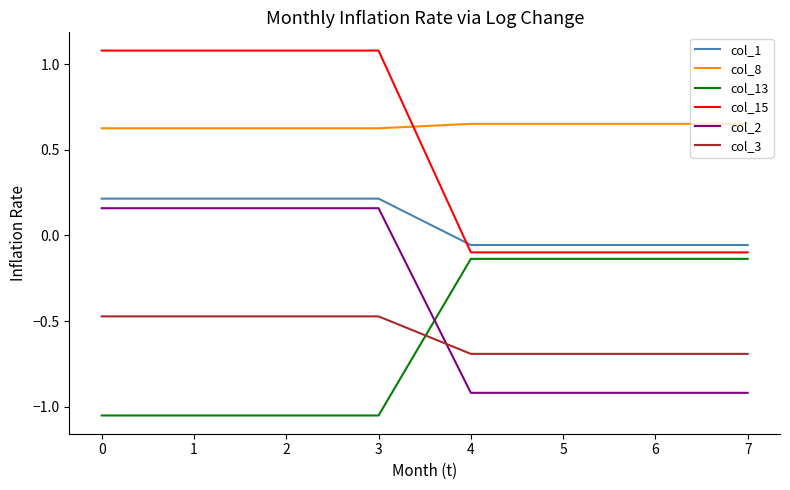

Where do col_2 and col_13 first cross each other?

3 and 4